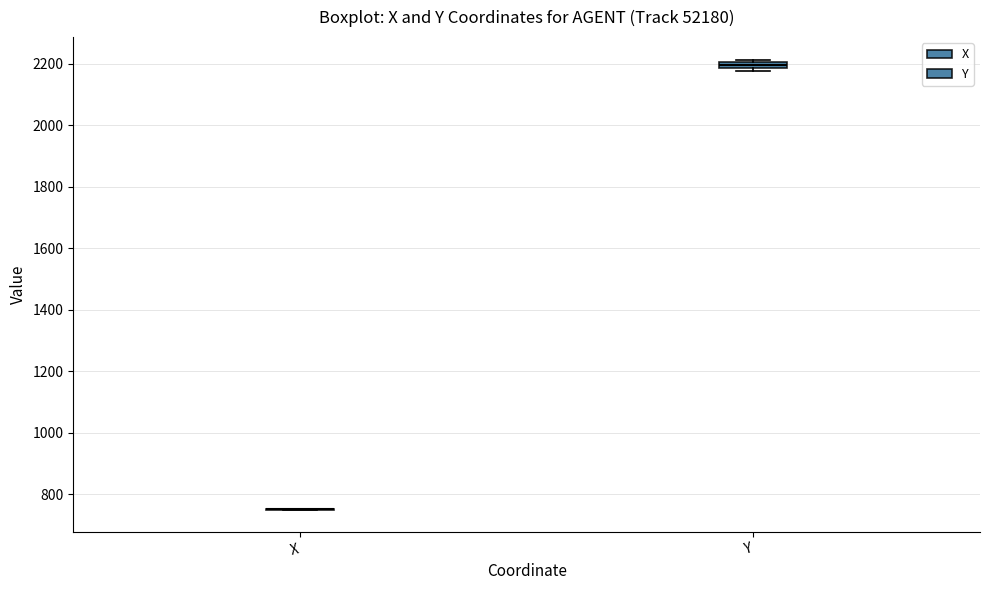

Where is the lower edge of the box for Y on the y-axis? The values are not printed on the chart, so give them approximately, as read against the axis.

2180